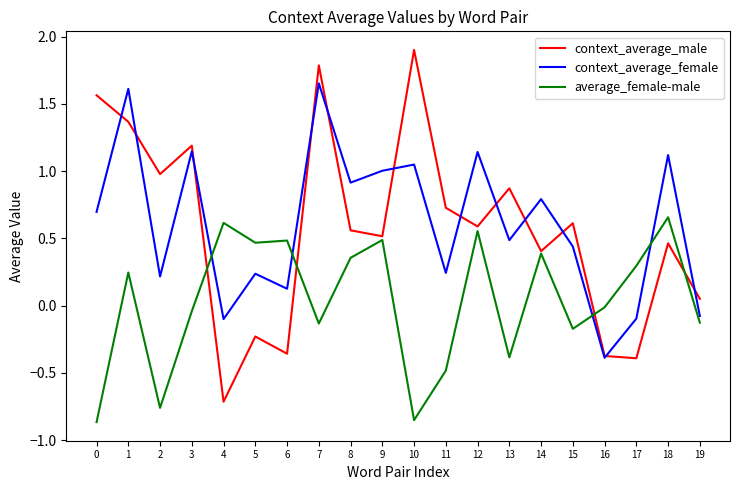

What is the greatest value displayed?

1.9